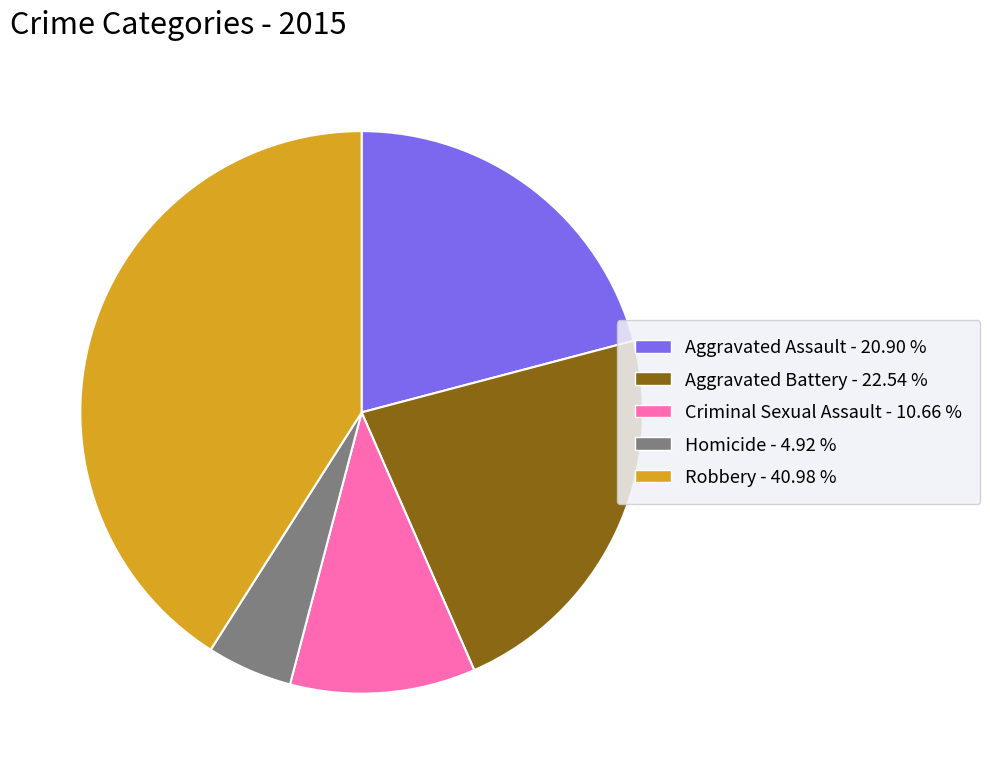

How many slices are in this pie chart?

5